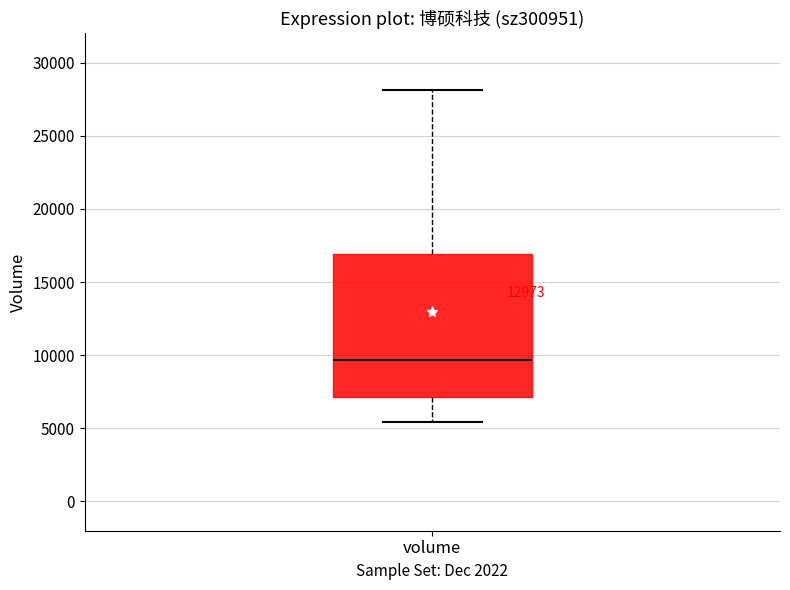

Where does the upper whisker of the box for volume end on the y-axis? The values are not printed on the chart, so give them approximately, as read against the axis.

28000